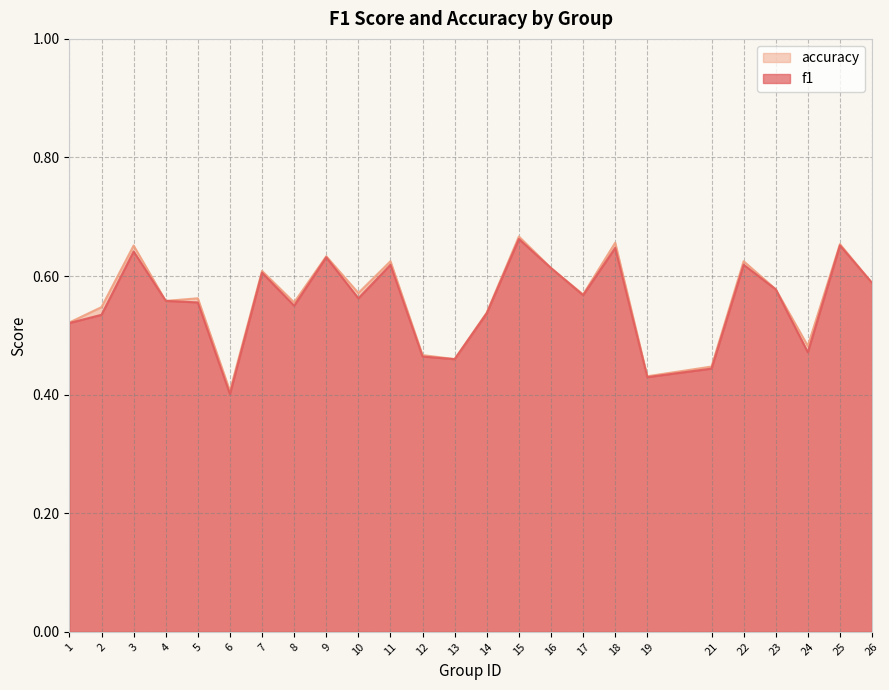

Does the chart have visible grid lines?

Yes